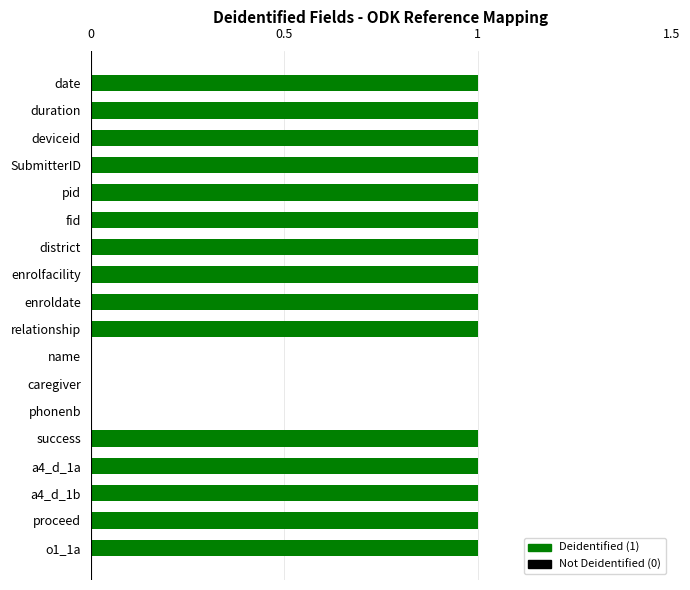

What is the sum of all values?

15